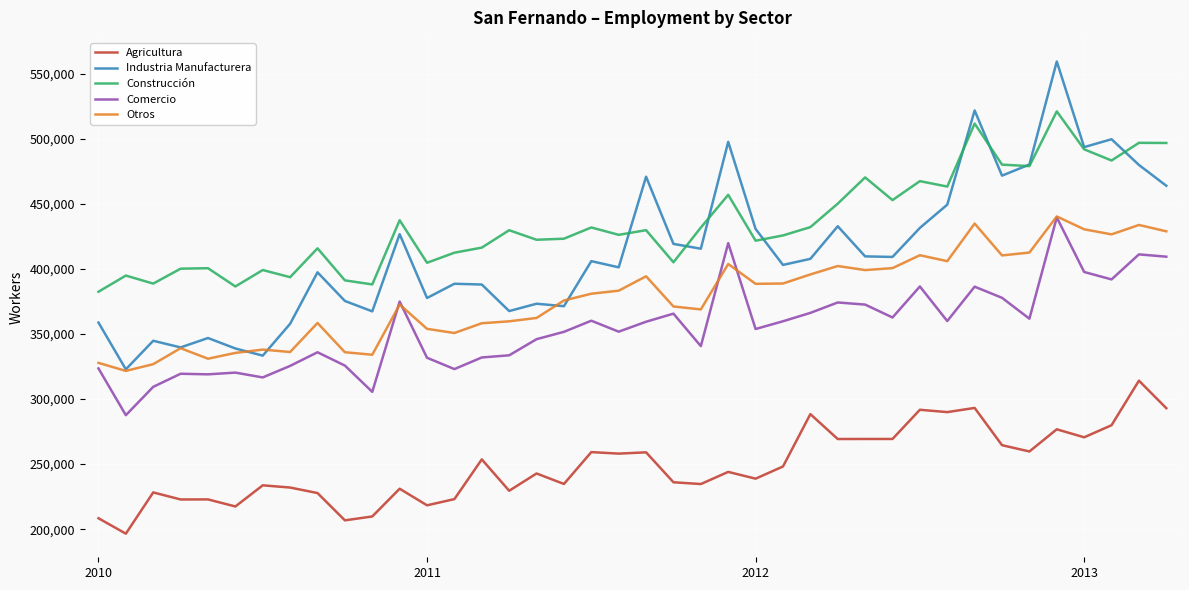

Which series has the widest spread of values?

Industria Manufacturera